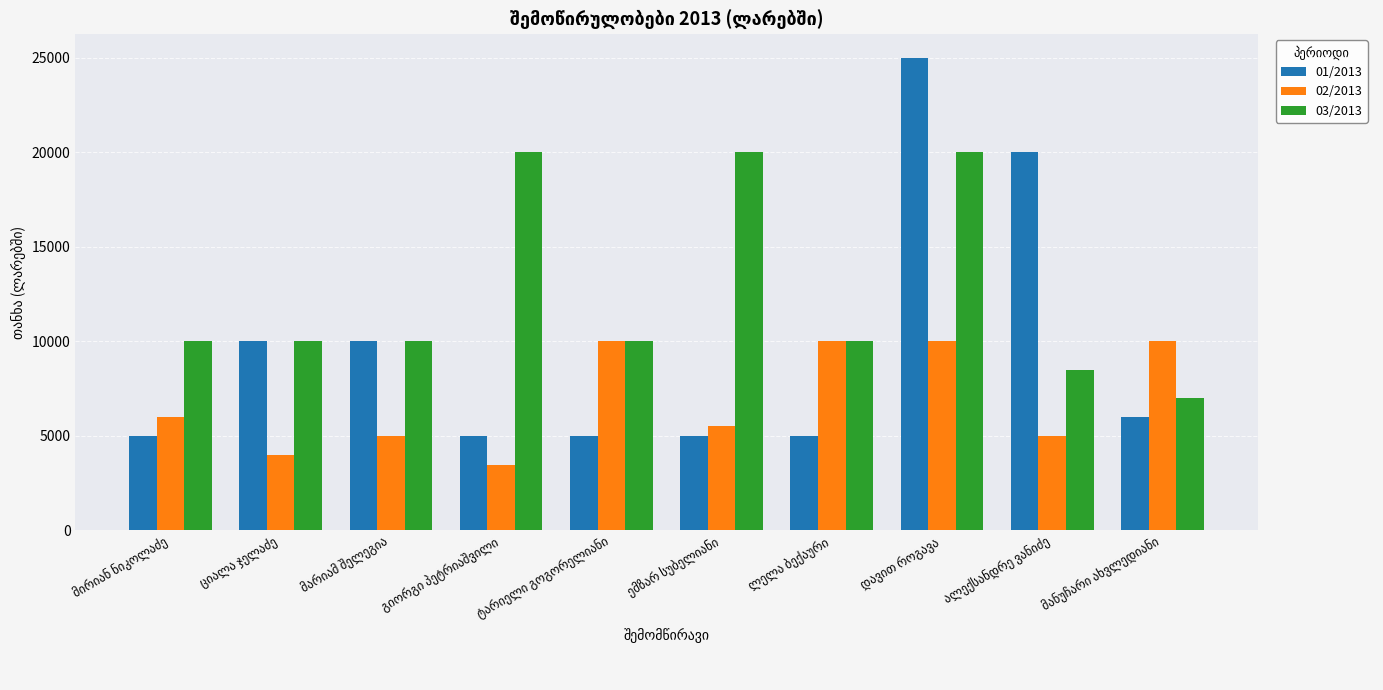

What is the maximum value shown in the chart?

25000